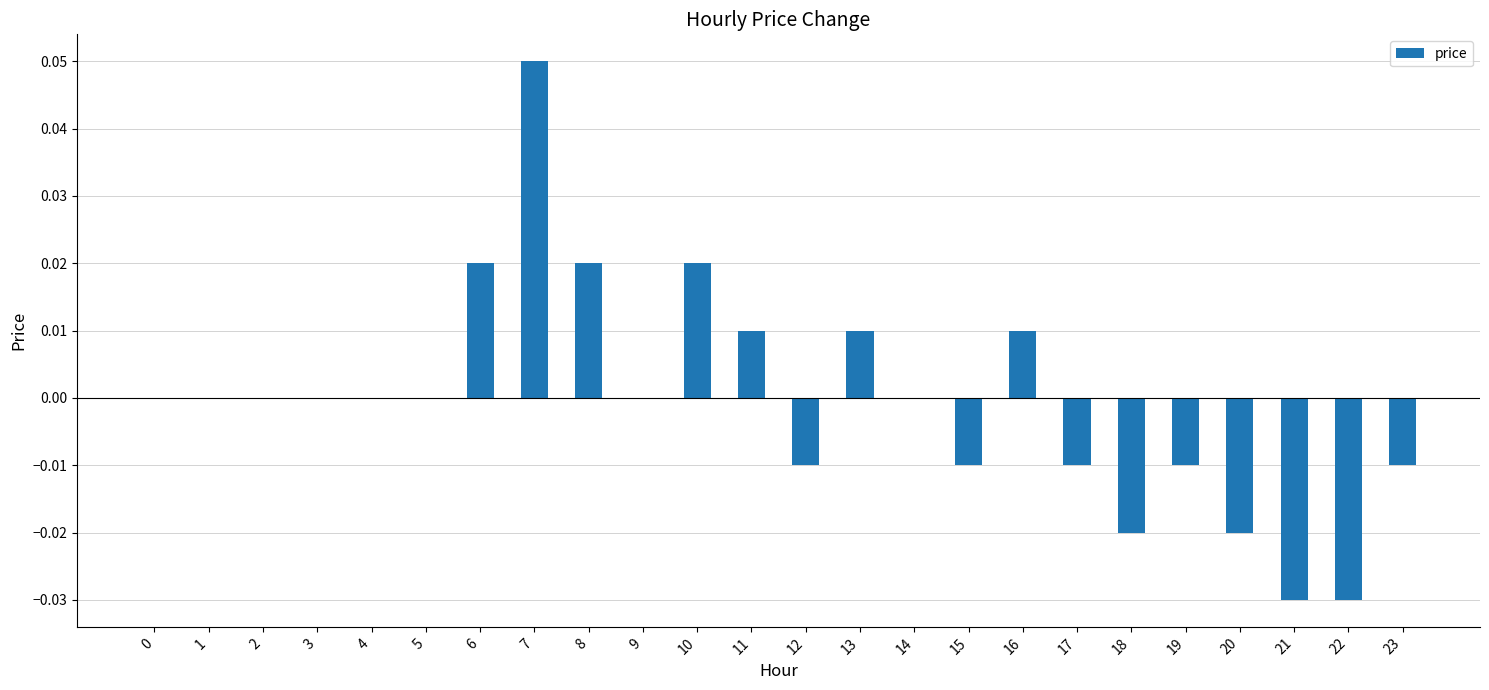

Is it true that the value at 5 is -0.1?

False